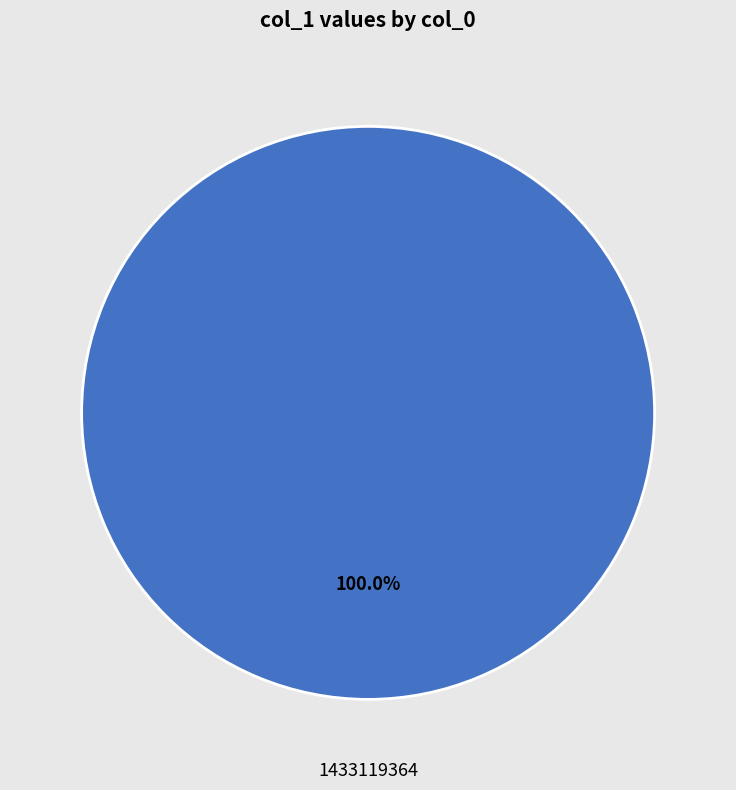

Is there a majority slice in this chart?

Yes